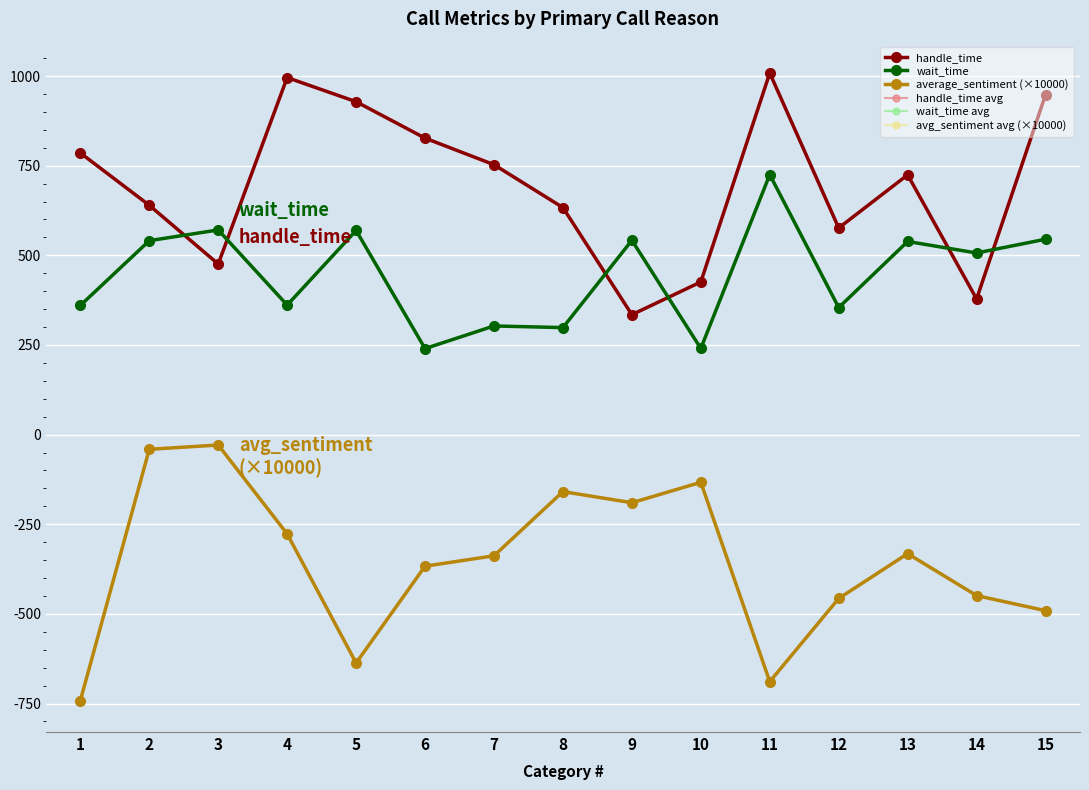

Does the chart have visible grid lines?

Yes